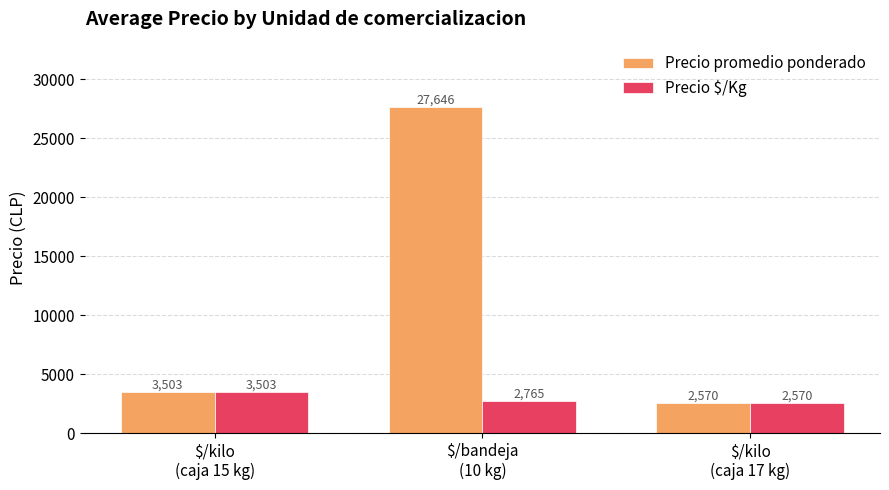

What is the total value across all series at $/bandeja
(10 kg)?

30411